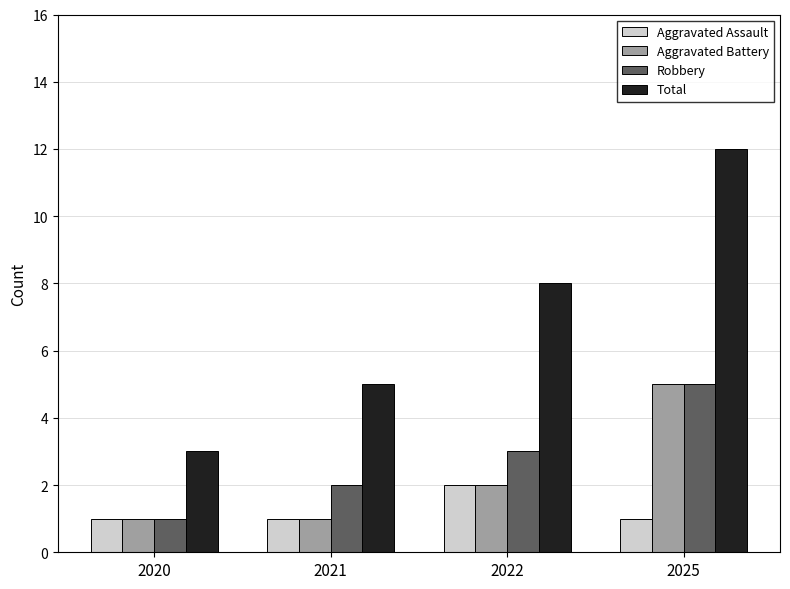

What is the value of the Total bar at the 3rd from the left?

8